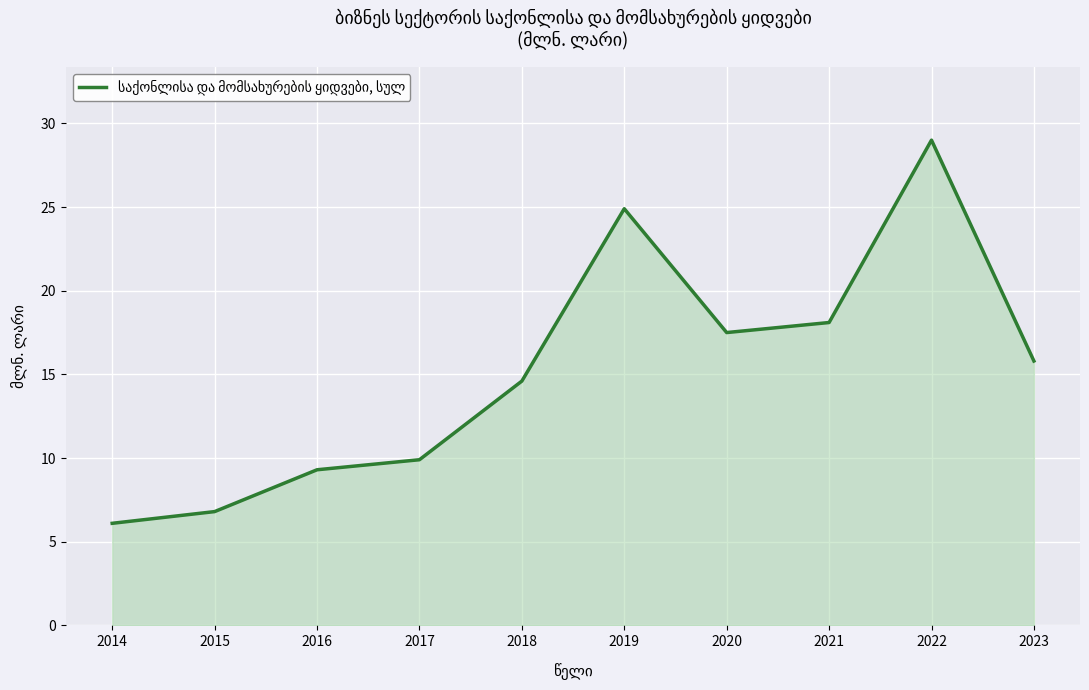

What is the sum of all values?

152.0